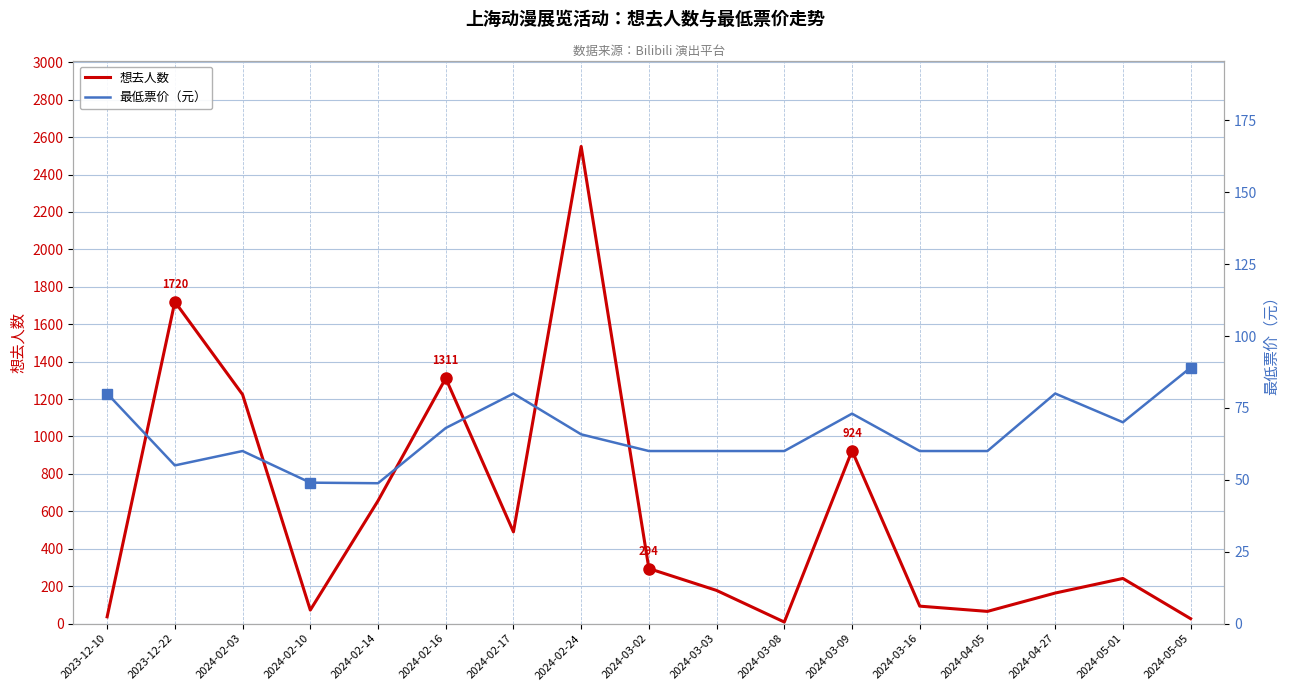

The 想去人数 series shows 858.2 at 2024-02-14. True or false?

False